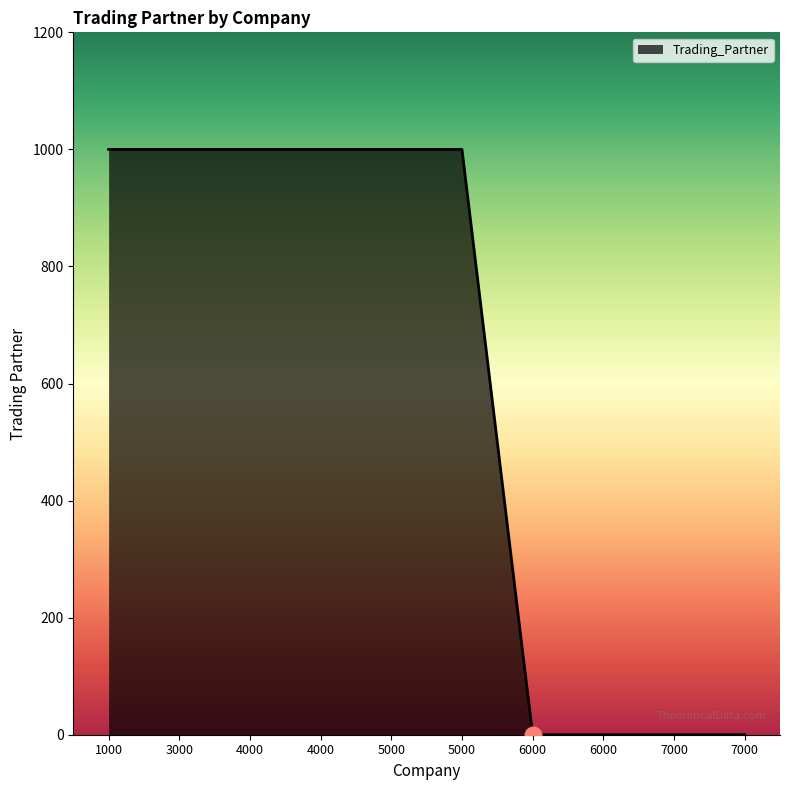

What is the value of the 3rd point from the left?

1000